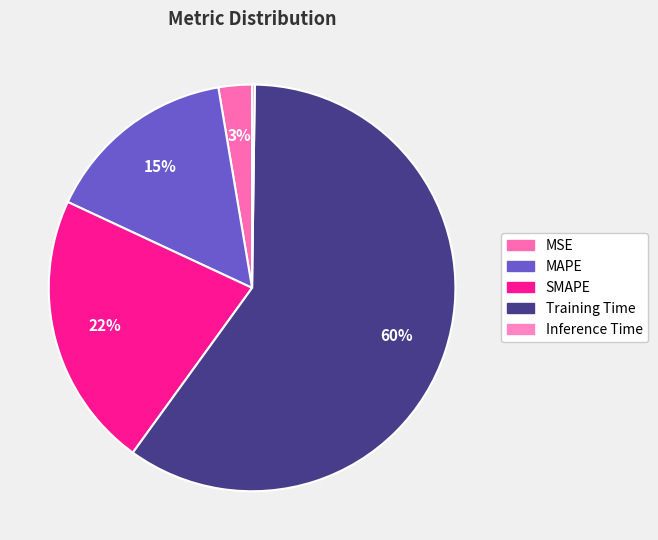

The SMAPE slice represents 33% of the pie. True or false?

False